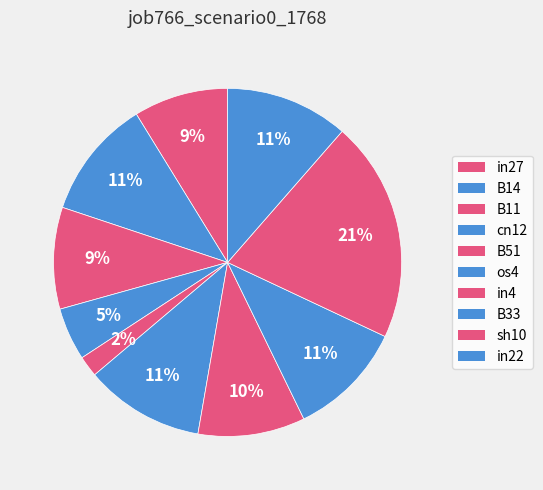

Which category has the smallest portion of the pie?

B51